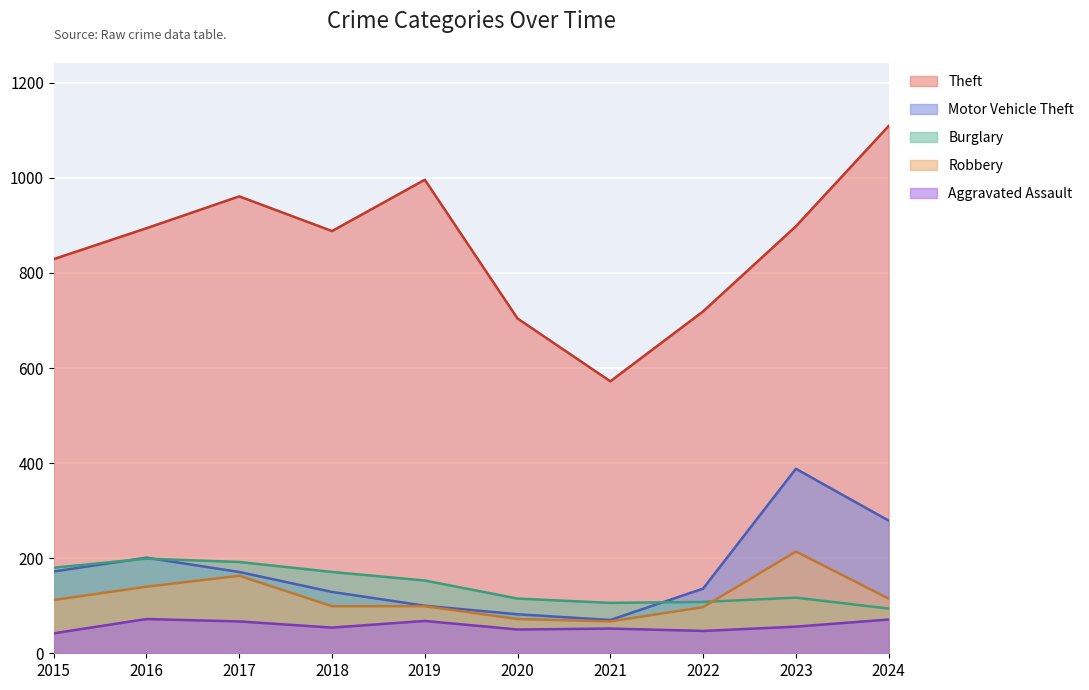

What is the sum of all Robbery values?

1178